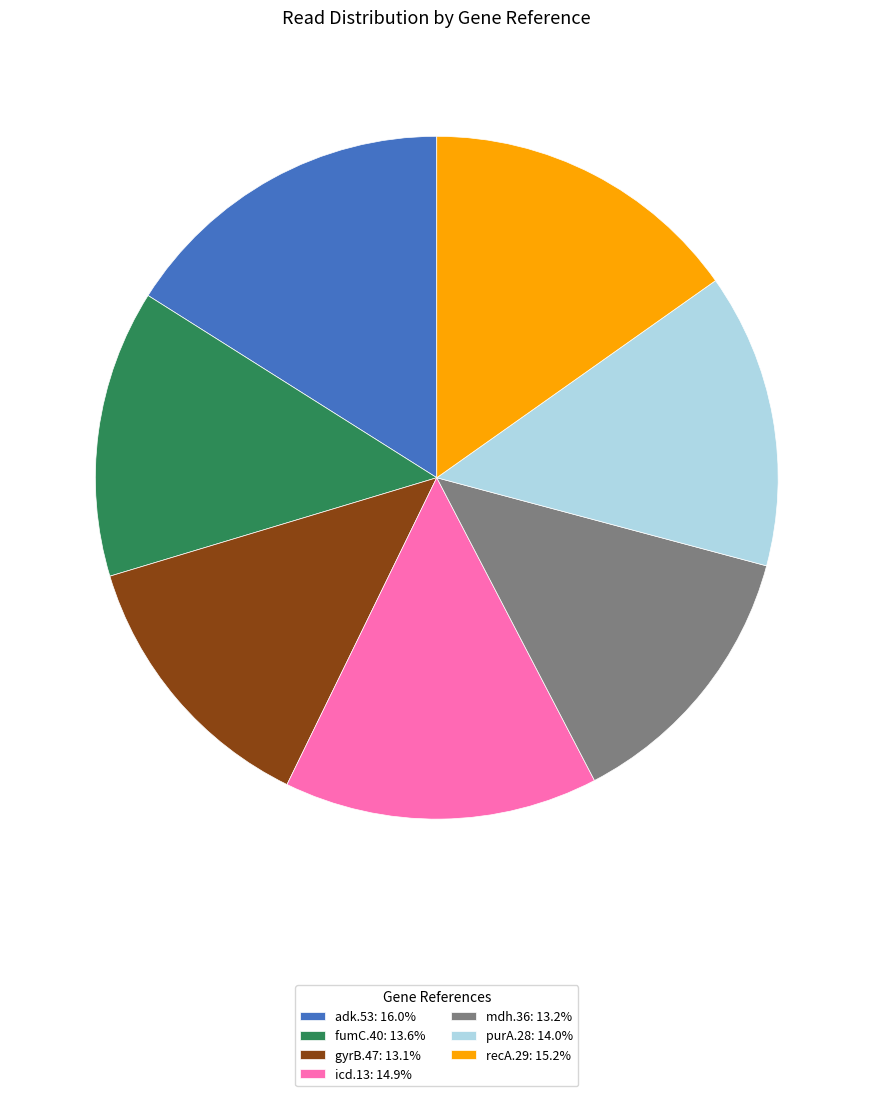

Do recA.29: 15.2% and icd.13: 14.9% together represent more than half of the pie?

No